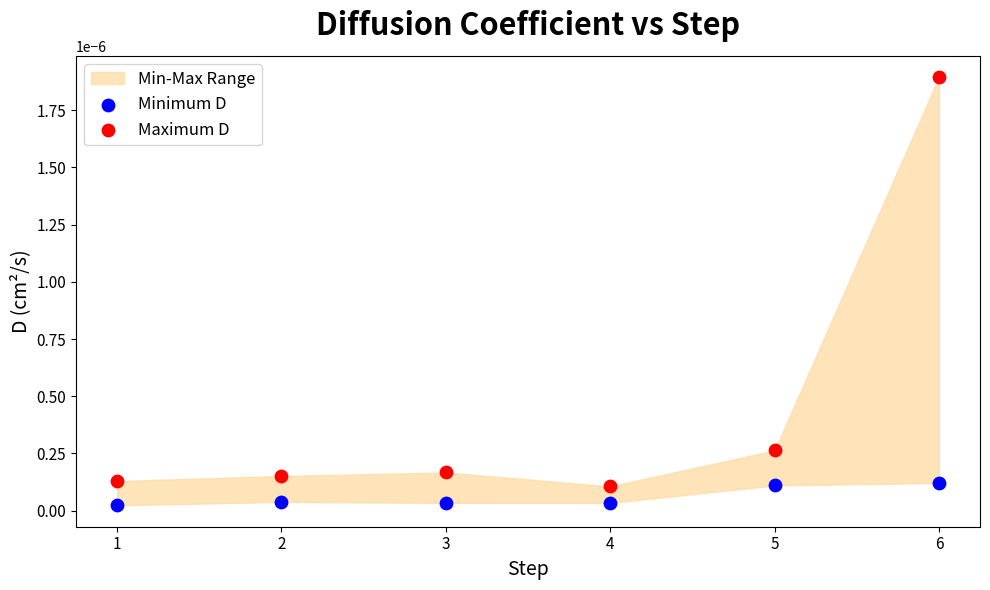

Across all data points, what is the range of X values (max minus min)?

5.0